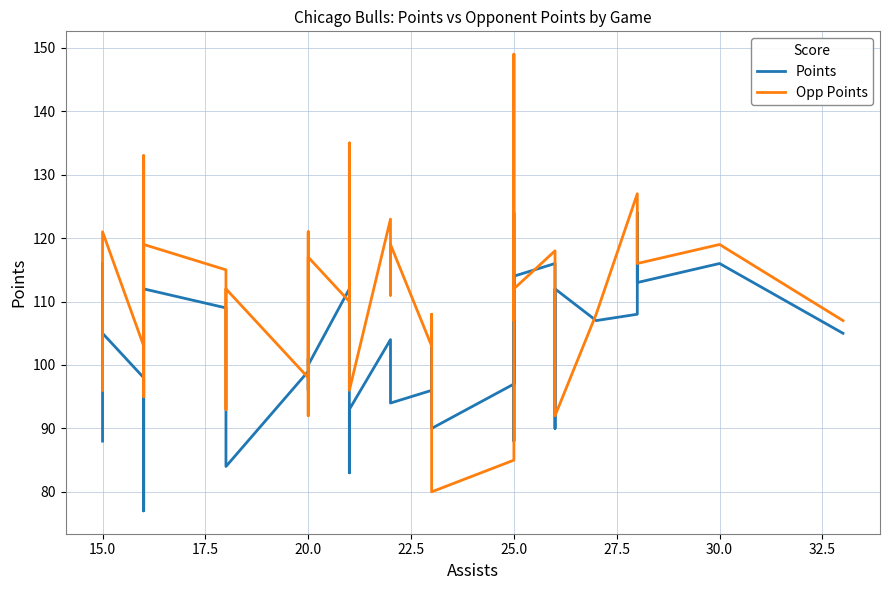

Which series has the largest range (max minus min)?

Opp Points